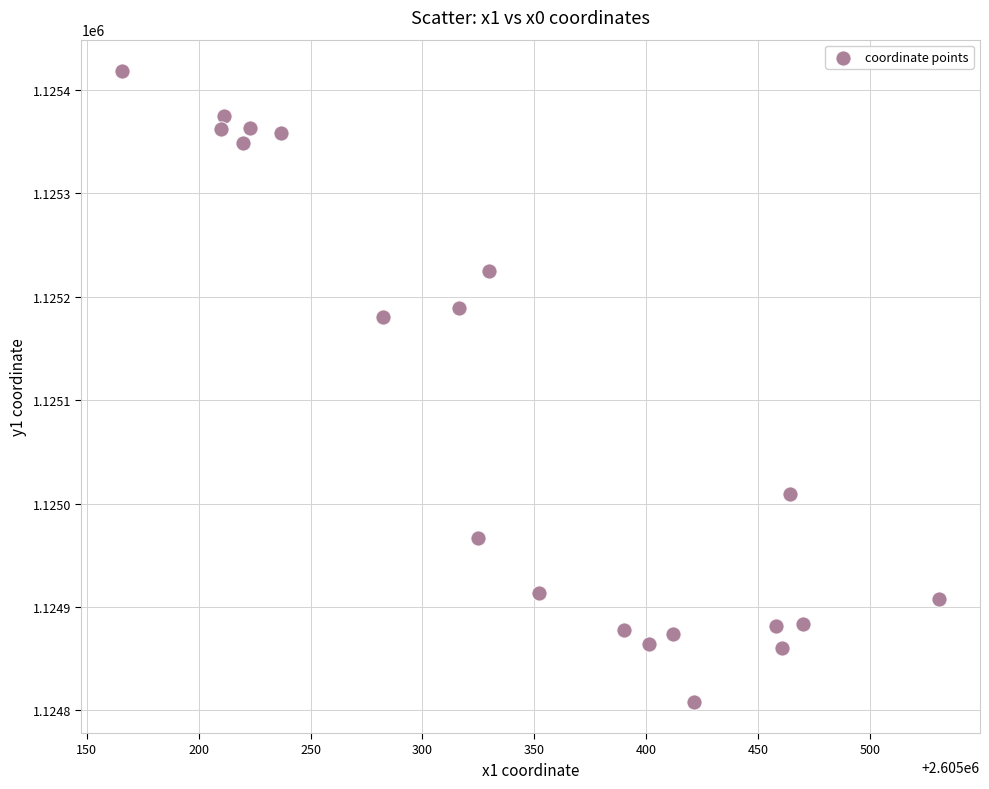

What is the range of X values (max minus min)?

364.8